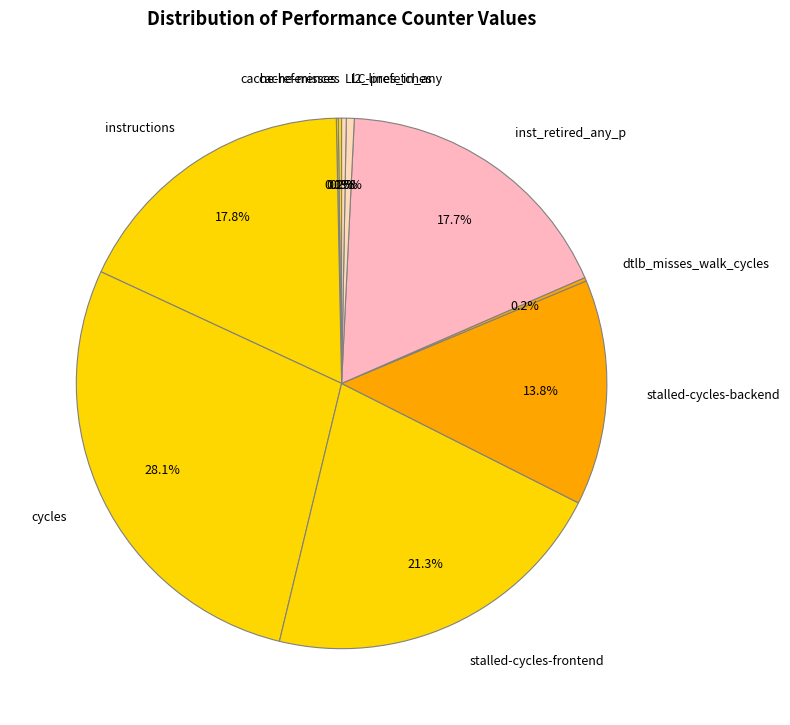

Is the sum of stalled-cycles-frontend and stalled-cycles-backend greater than half?

No